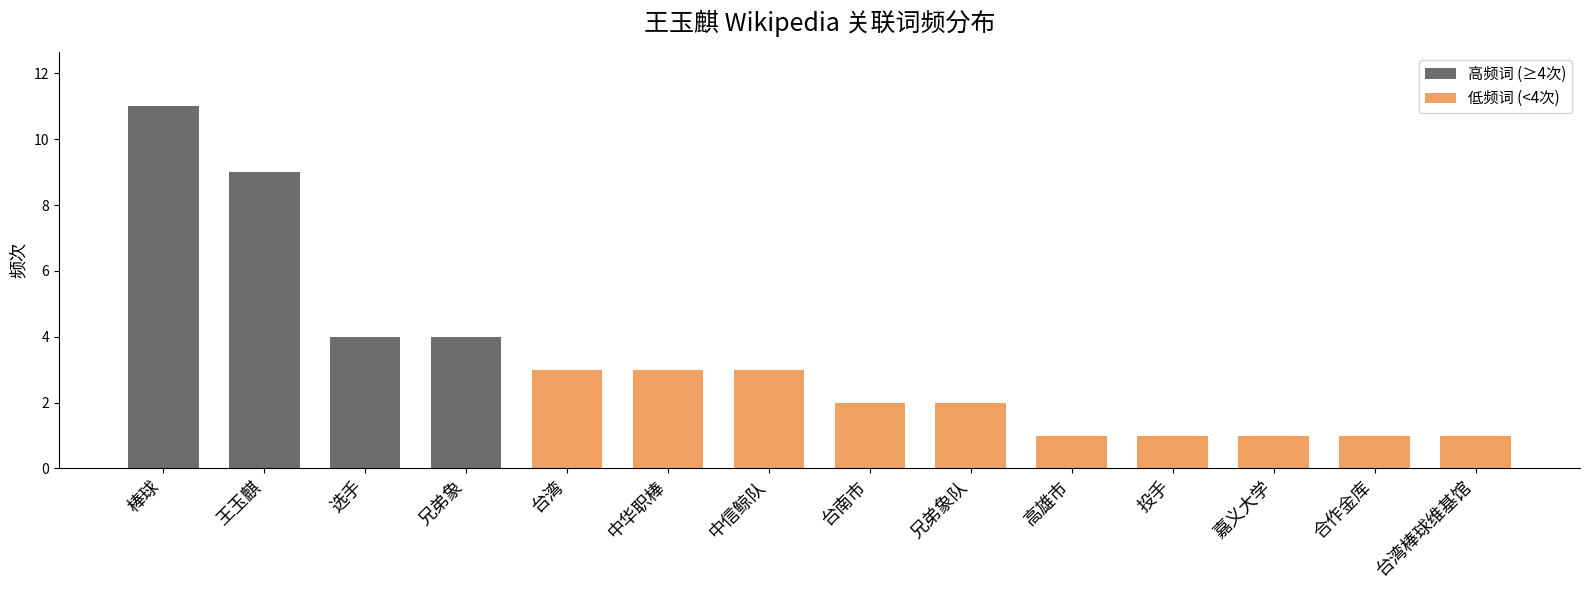

What is the greatest value displayed?

11